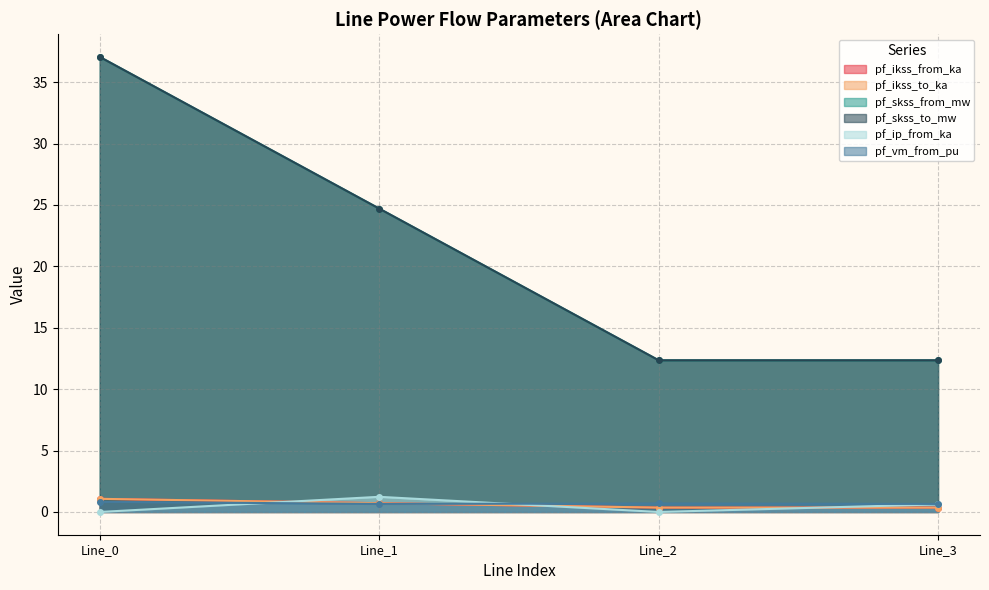

How many lines are shown in the chart?

6